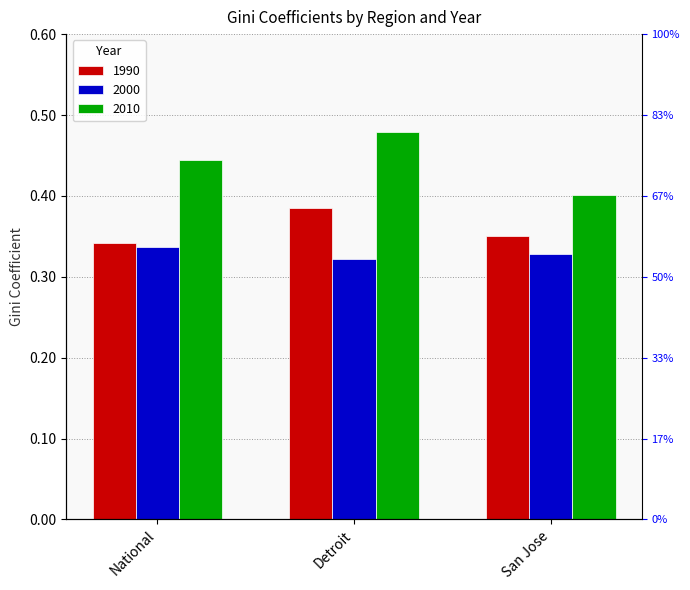

What are all the series names shown in the legend?

1990, 2000, 2010